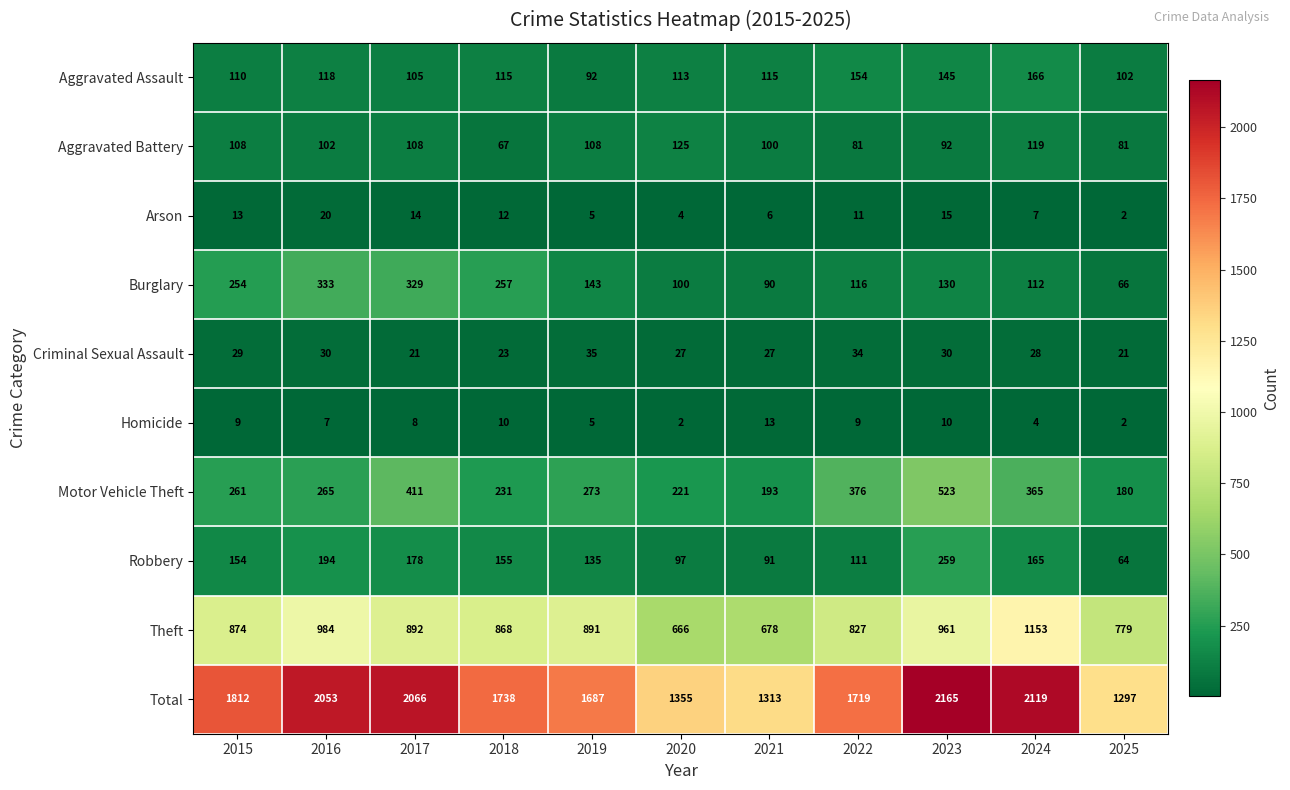

At which category is the sum across all series the highest?

2023